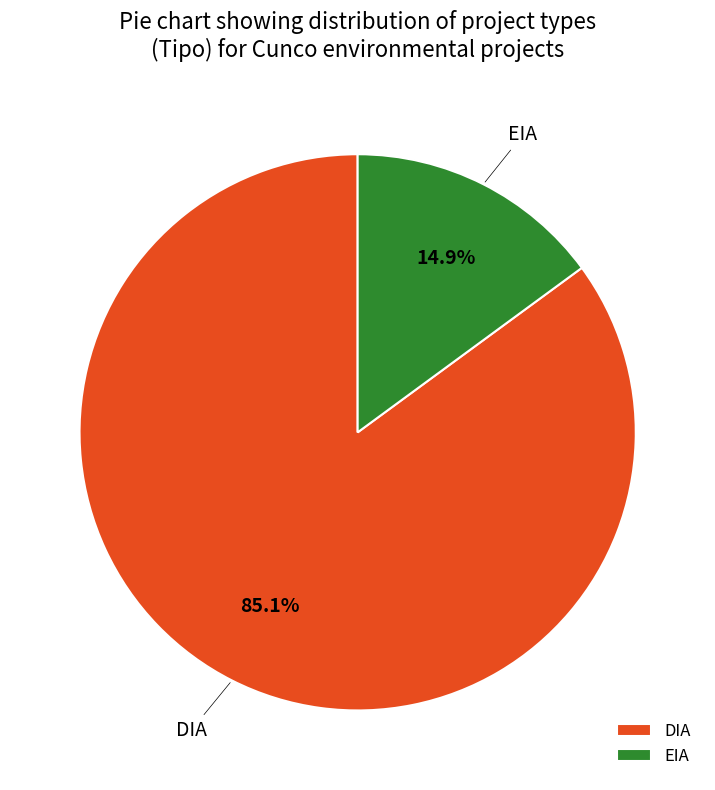

To the nearest percent, what is the difference between the DIA and EIA slice percentages?

70%